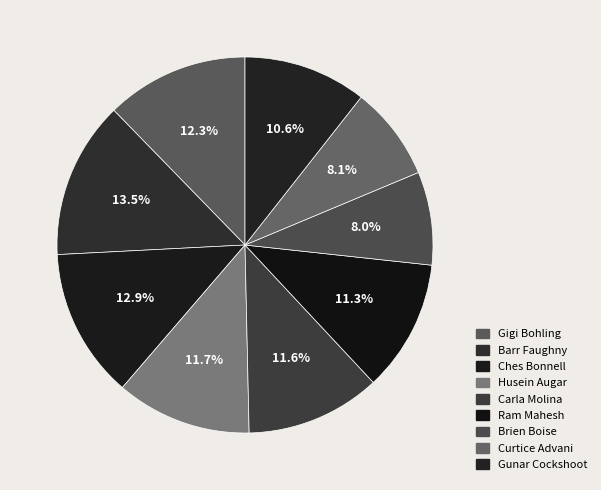

How many slices are in this pie chart?

9